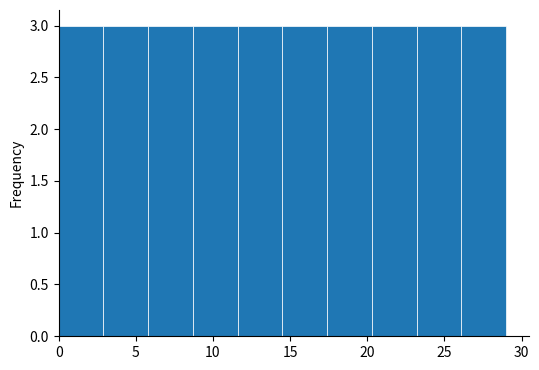

Reading left to right, list every bar in this chart as the range it spans on the x-axis followed by its height. Neither the bar edges nor the heights are printed on the chart, so give them approximately, as read against the axes.

0.0 to 2.9: 3
2.9 to 5.8: 3
5.8 to 8.7: 3
8.7 to 11.6: 3
11.6 to 14.5: 3
14.5 to 17.4: 3
17.4 to 20.3: 3
20.3 to 23.2: 3
23.2 to 26.1: 3
26.1 to 29.0: 3